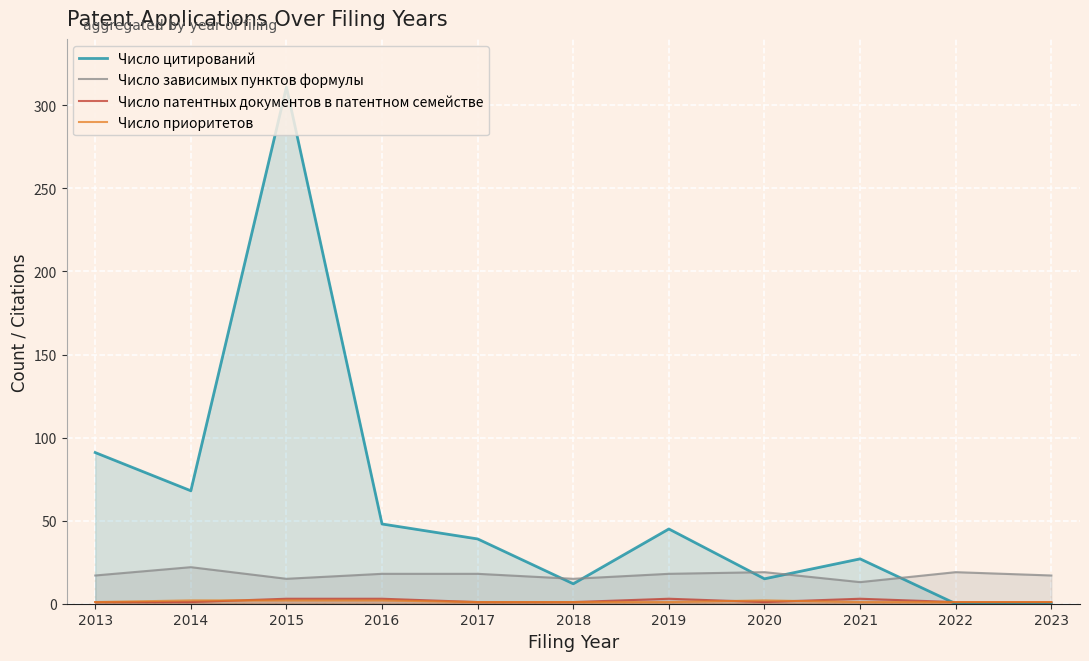

What is the value of the Число зависимых пунктов формулы point at the 8th from the left?

19